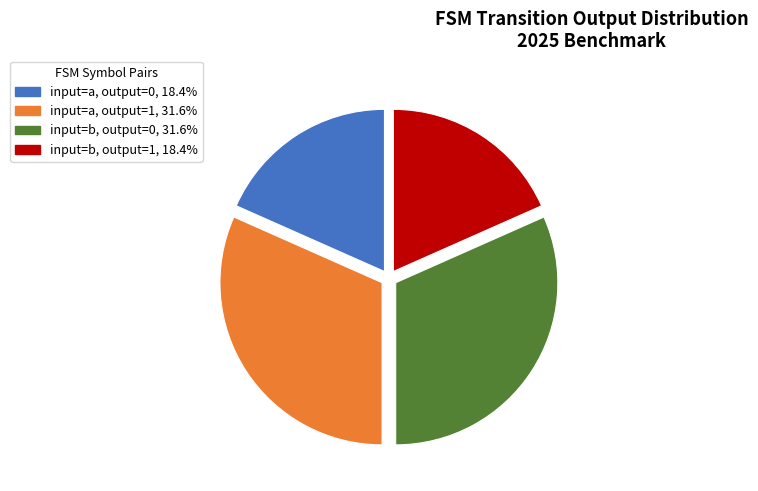

The input=a, output=1 slice represents 32% of the pie. True or false?

True